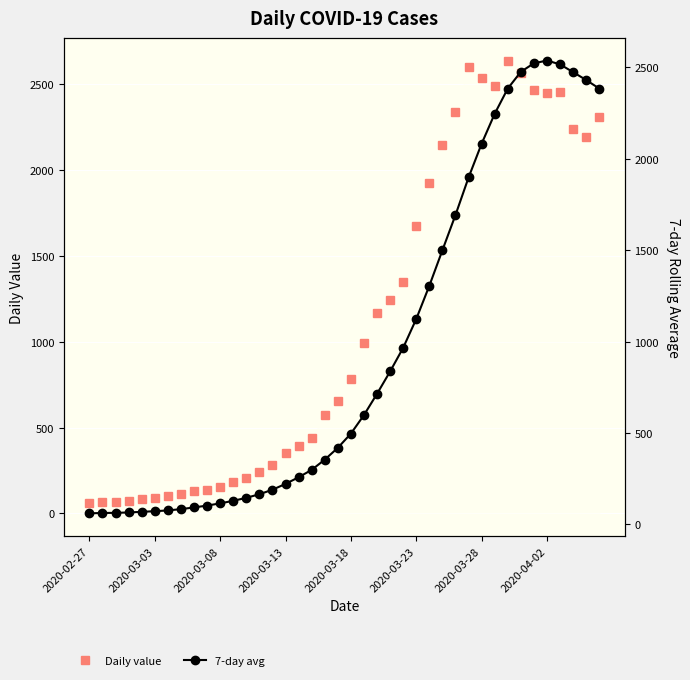

What is the highest value of the Daily value series?

2638